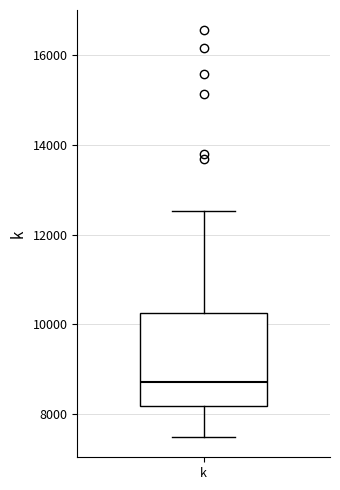

Transcribe this box plot: give where the median line is, the range the box spans, and where the two whiskers end, as read against the y-axis. The values are not printed on the chart, so give them approximately, as read against the axis.

median 8800, box 8200 to 10200, whiskers 7400 to 12600